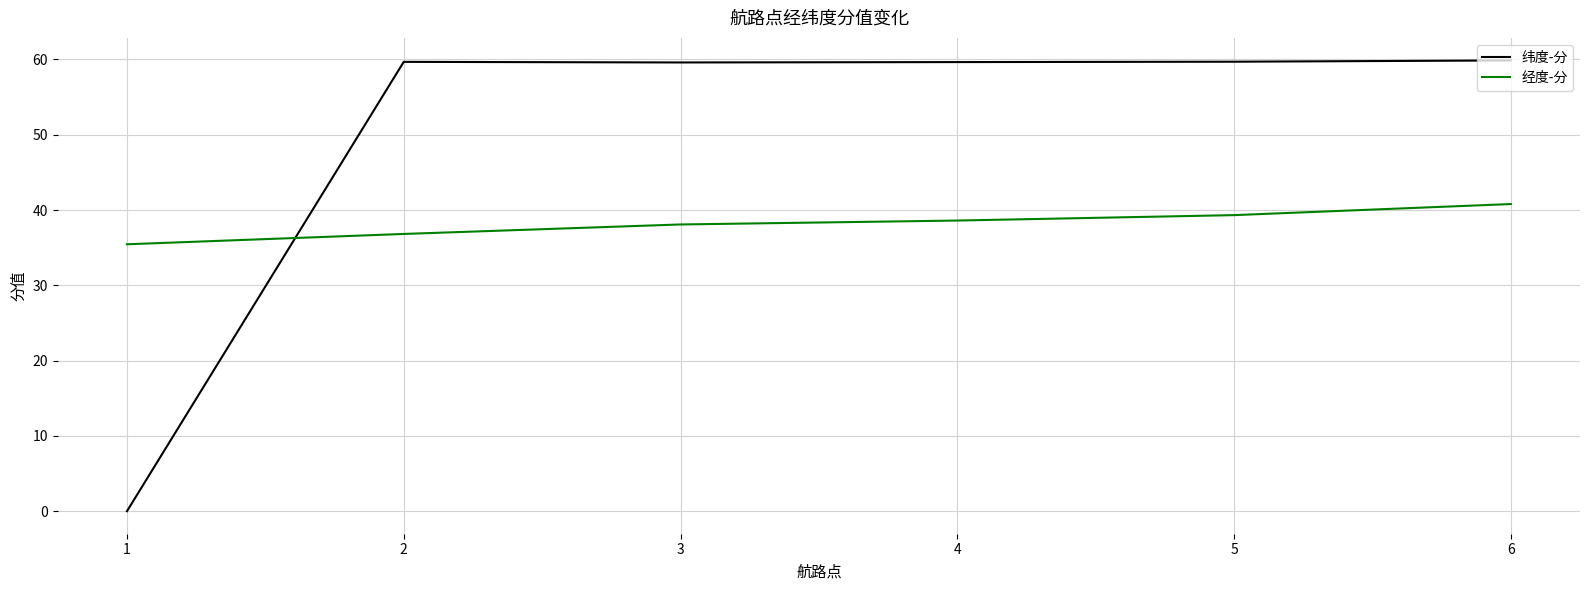

At which label is 纬度-分 closest to 29?

1